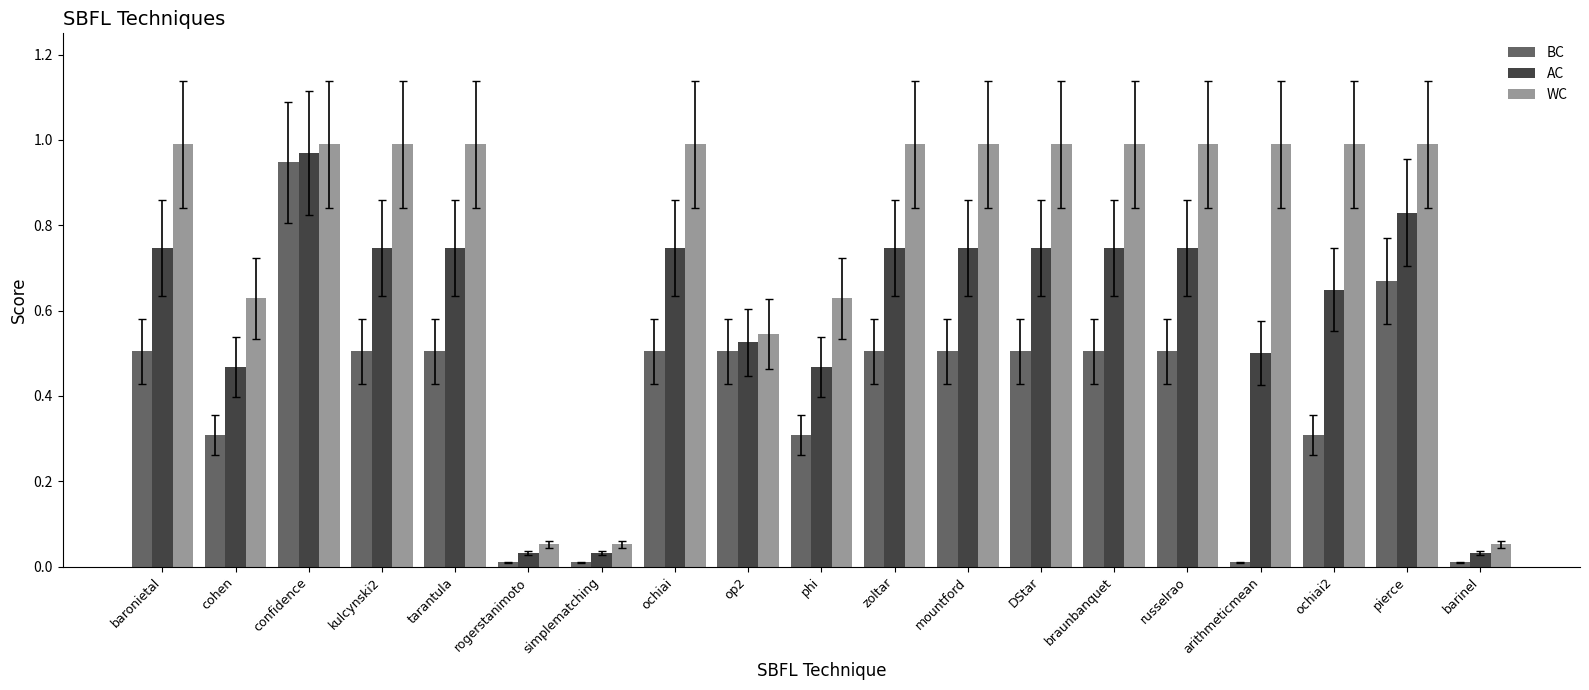

The WC series shows 1.0 at zoltar. True or false?

True